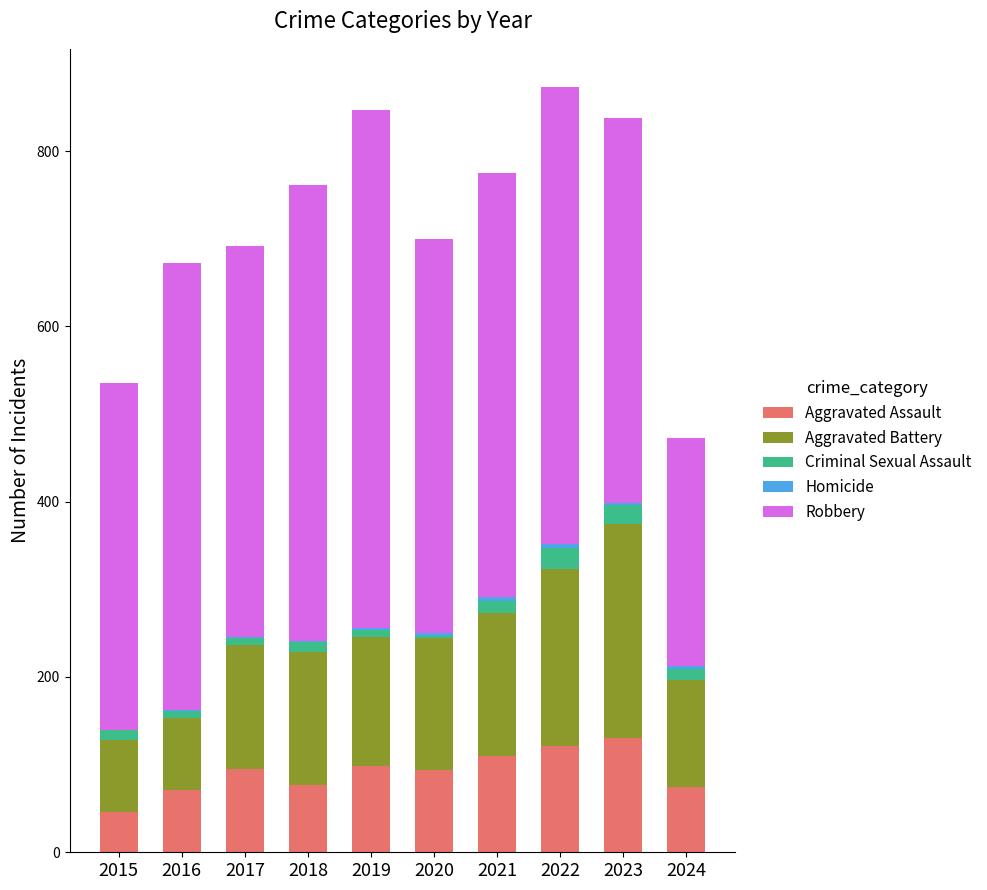

True or false: Aggravated Assault has a value of 46 at 2015.

True